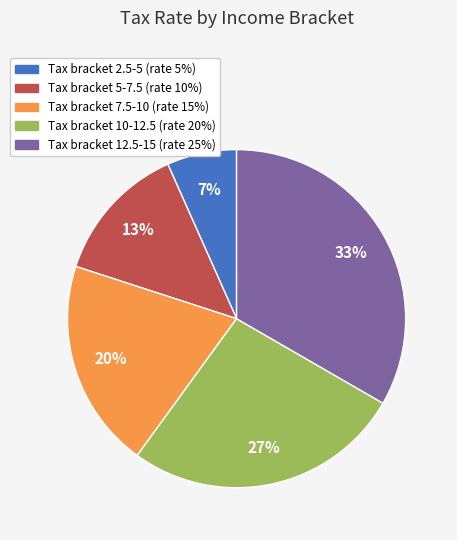

Is there any slice that represents more than half of the pie?

No